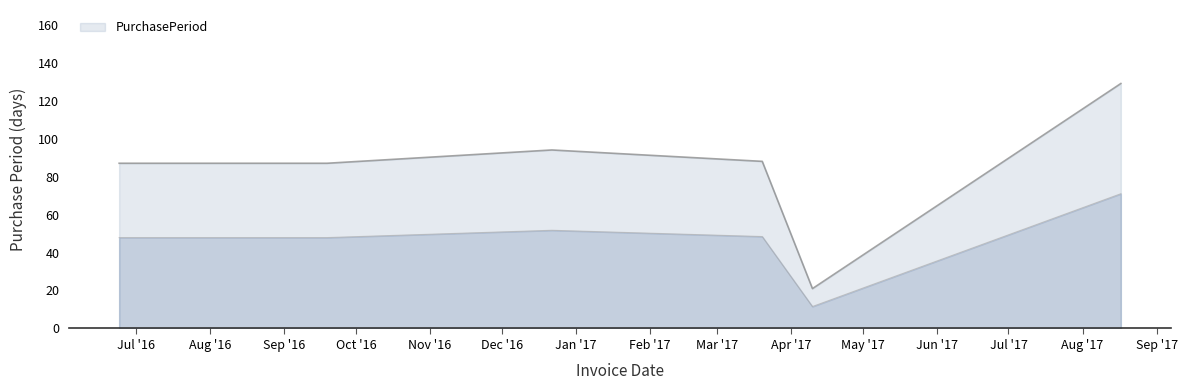

What is the sum of all values?

506